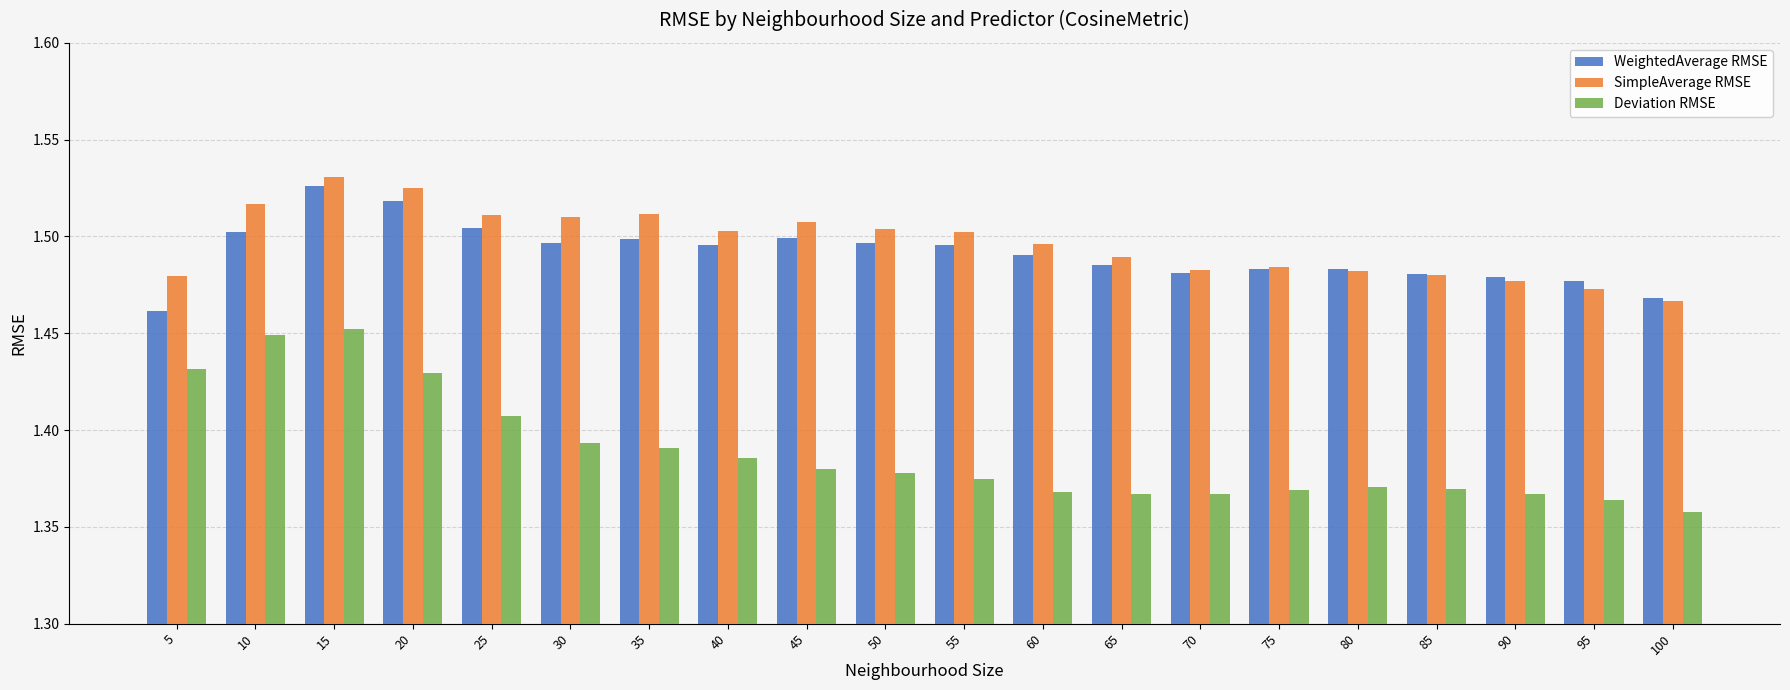

The WeightedAverage RMSE series shows 0.4 at 55. True or false?

False